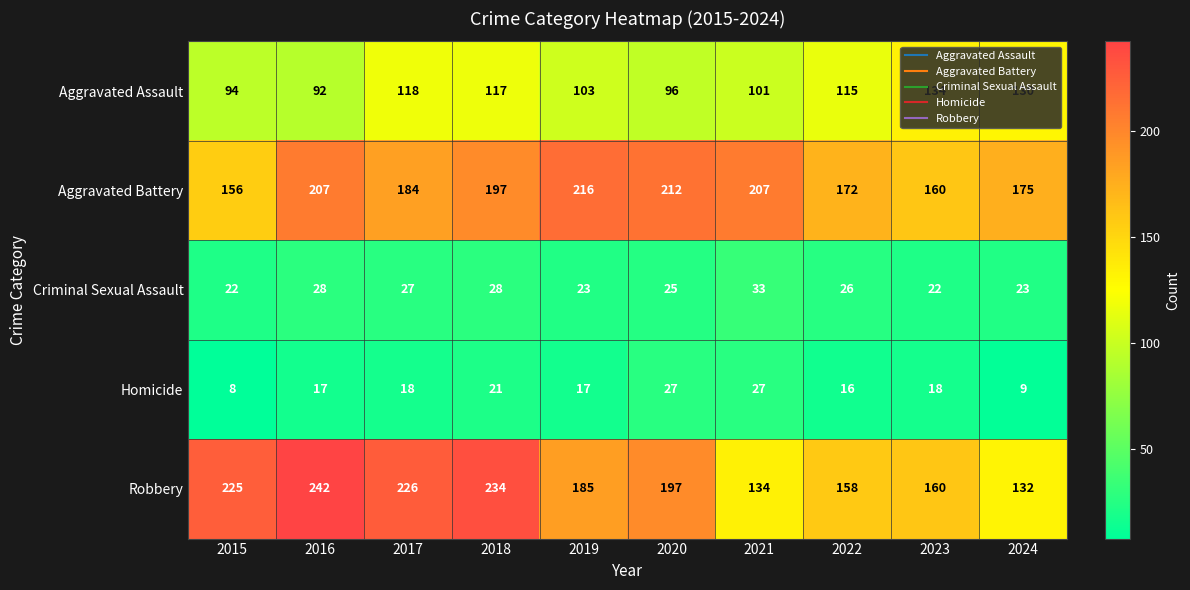

Which category has the highest value across all series?

2016